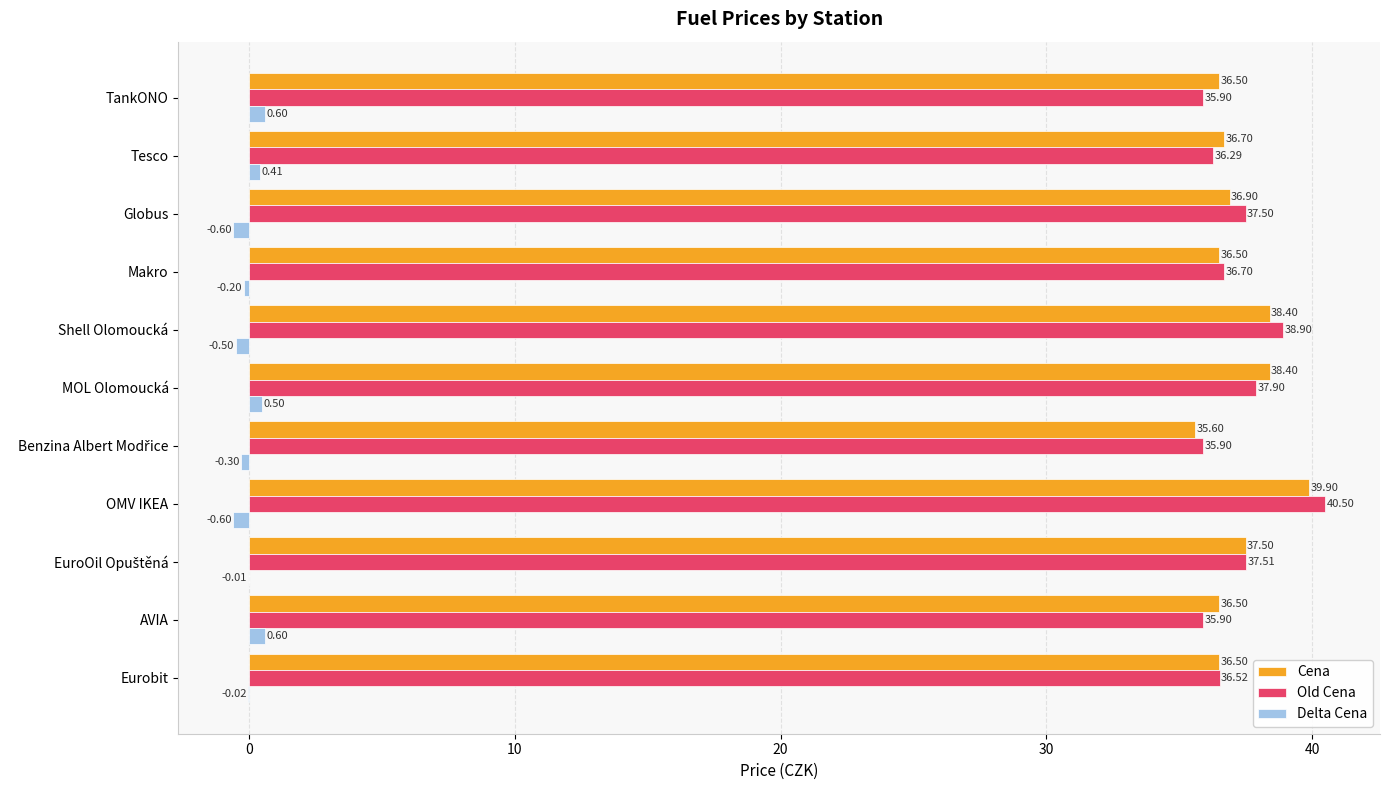

Where is Old Cena nearest to the value 38?

MOL Olomoucká